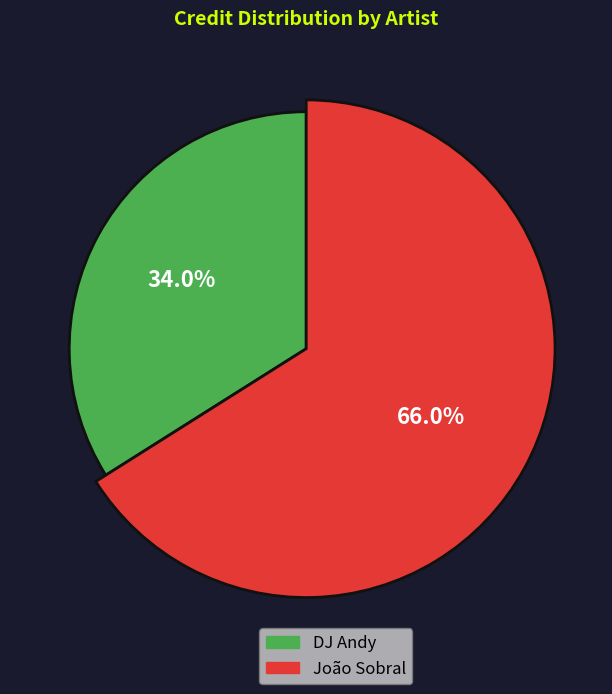

What percentage do João Sobral and DJ Andy together represent?

100.0%